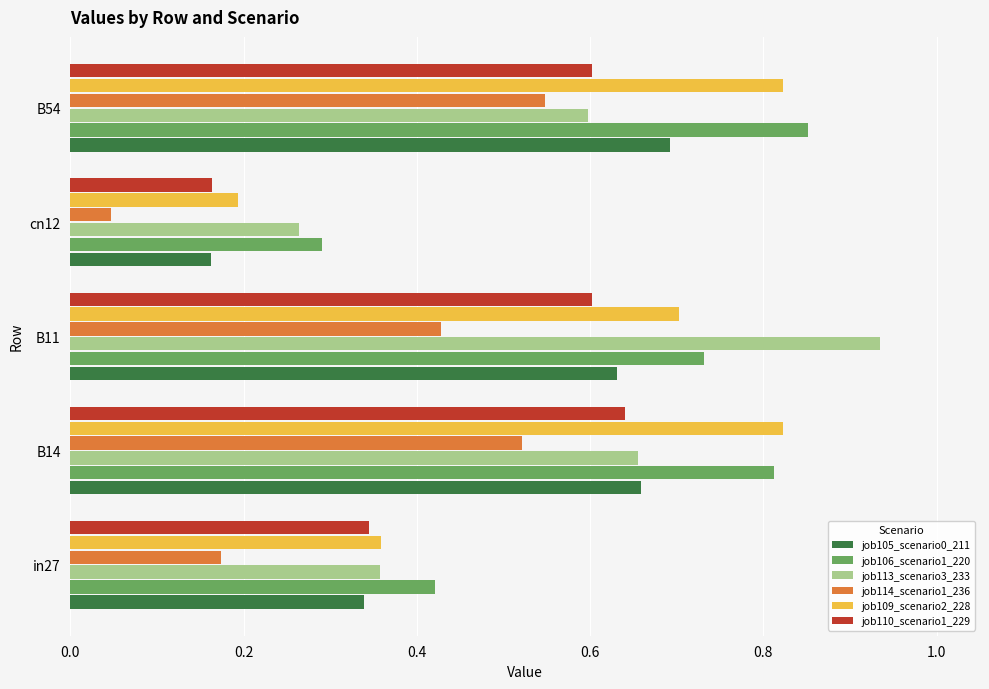

Which series has the largest total across all categories?

job106_scenario1_220